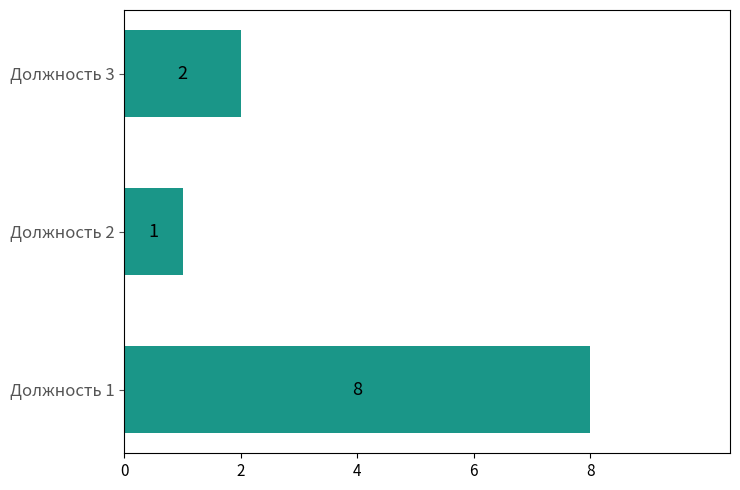

Reading top to bottom, extract all data points from this chart.

Должность 3=2	Должность 2=1	Должность 1=8